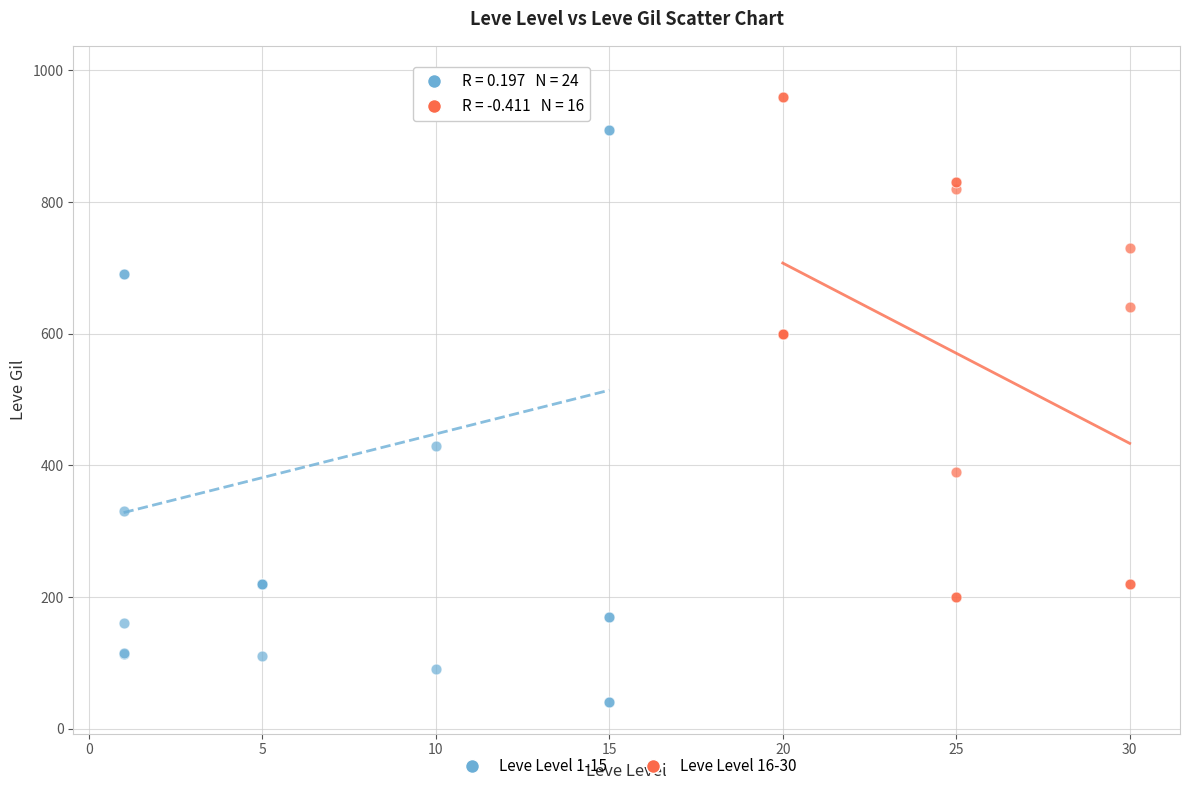

Which series contains the highest Y value?

Leve Level 1-15